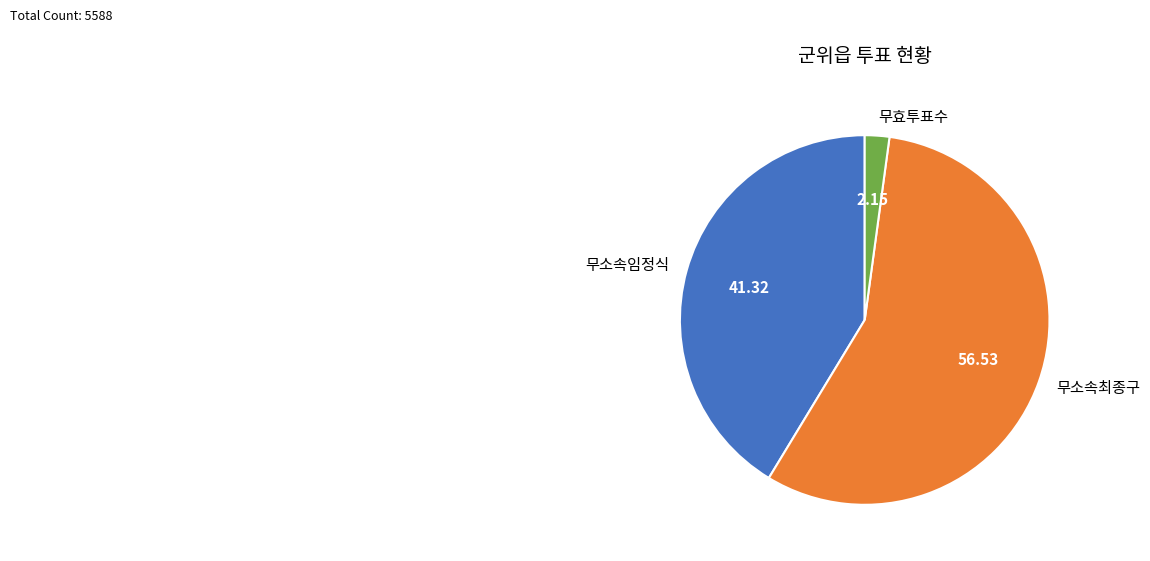

Which category has the smallest portion of the pie?

무효투표수